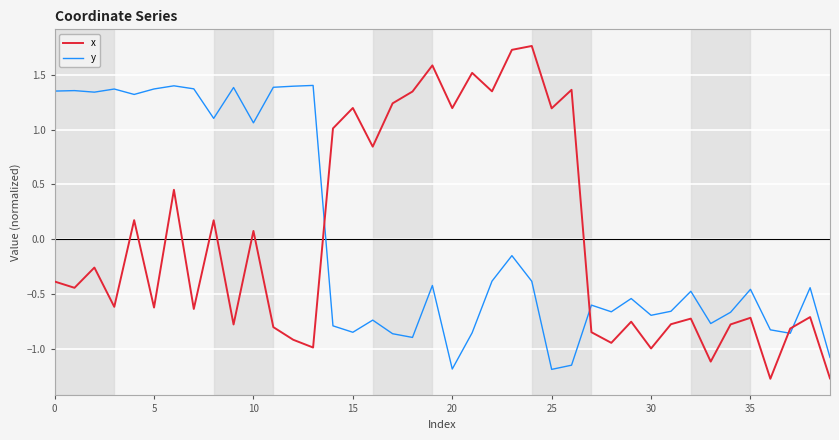

True or false: x and y intersect in this chart.

True